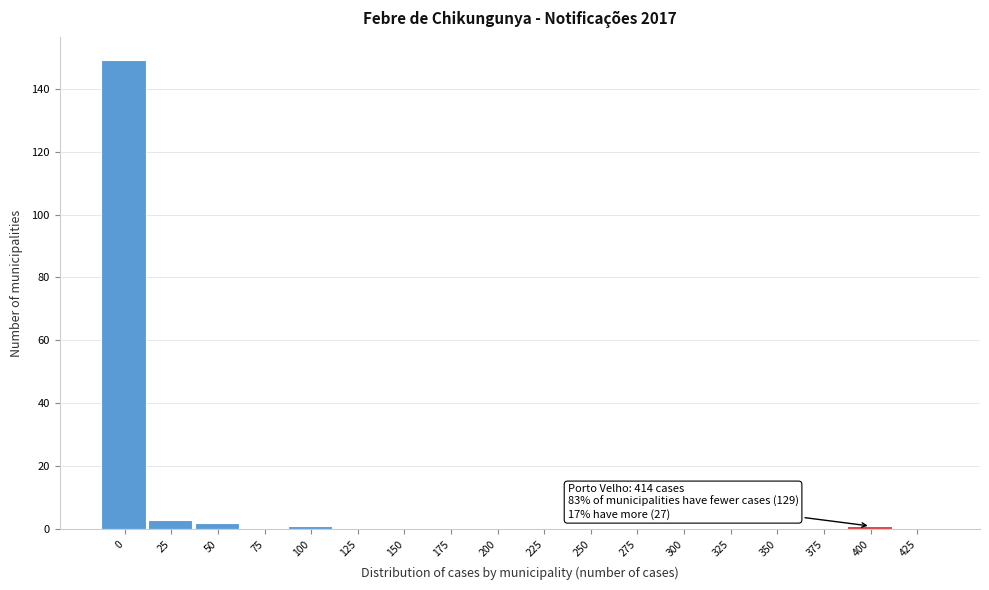

Reading left to right, extract all data points from this chart.

0=149	25=3	50=2	75=0	100=1	125=0	150=0	175=0	200=0	225=0	250=0	275=0	300=0	325=0	350=0	375=0	400=1	425=0